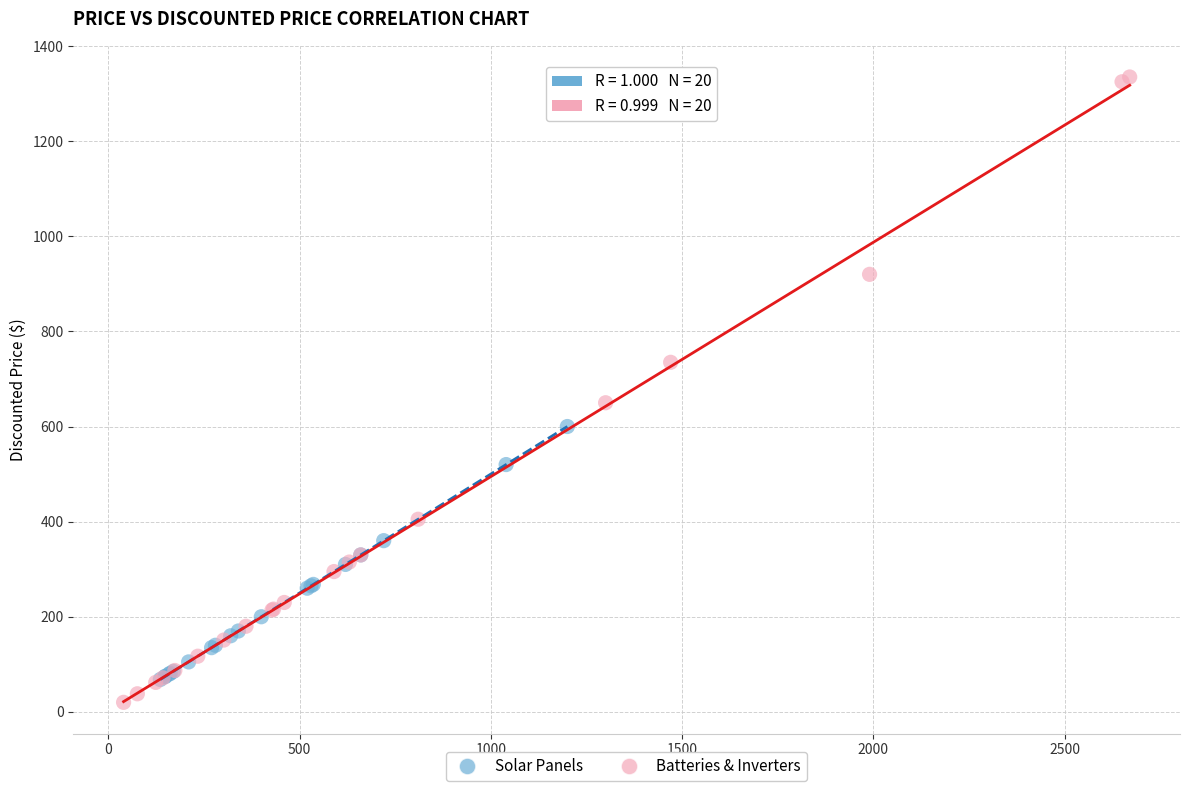

What are all the series names shown in the legend?

Solar Panels, Batteries & Inverters